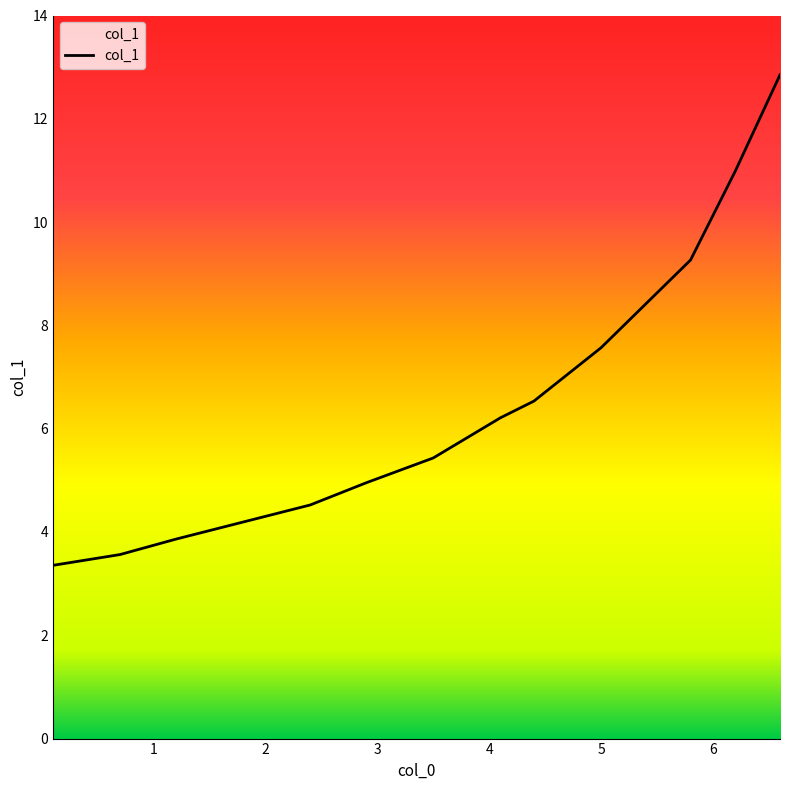

What is the smallest value displayed?

3.4